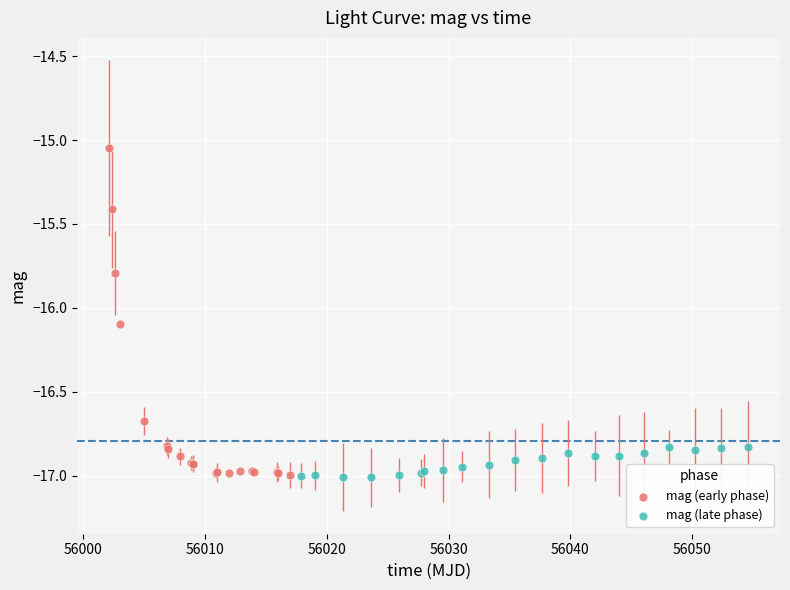

What are all the series names shown in the legend?

mag (early phase), mag (late phase)